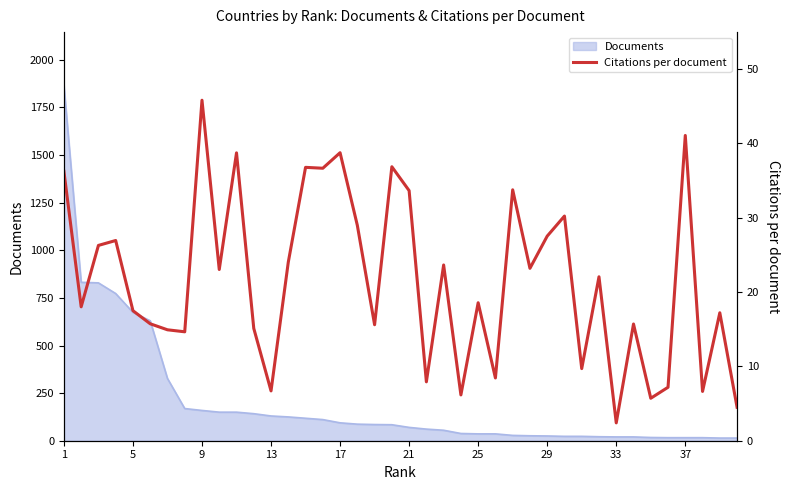

What is the maximum value for Documents?

1866